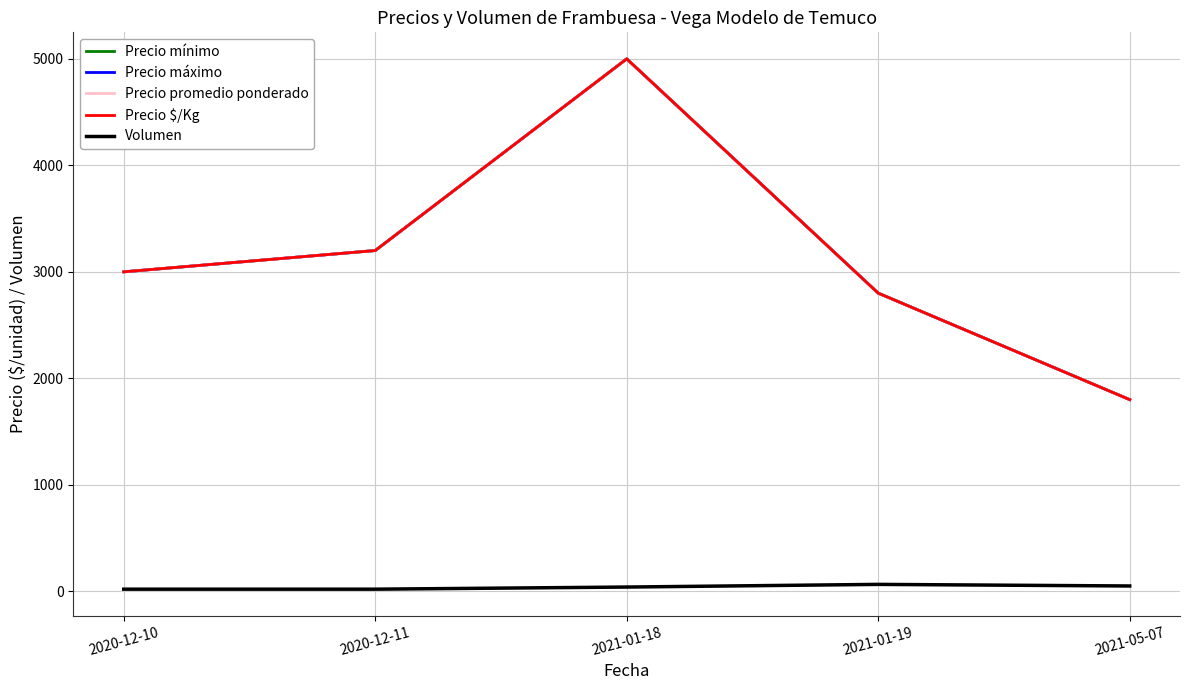

What is the difference between the Precio mínimo values at 2020-12-11 and 2020-12-10?

200